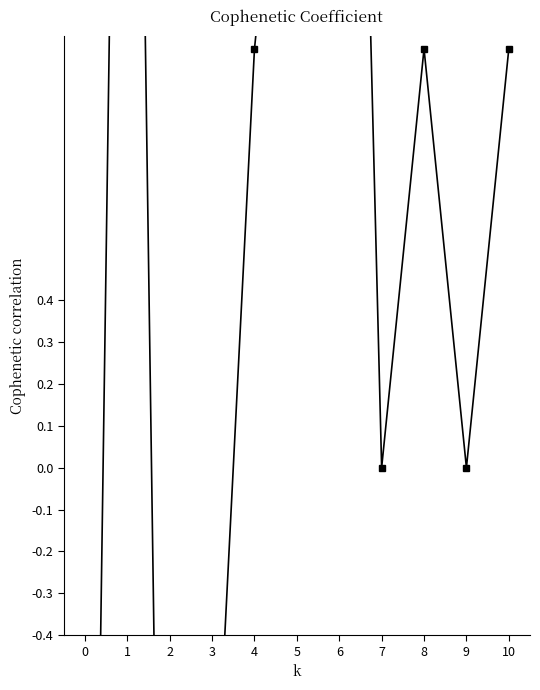

What is the value of the 6th point from the left?

2